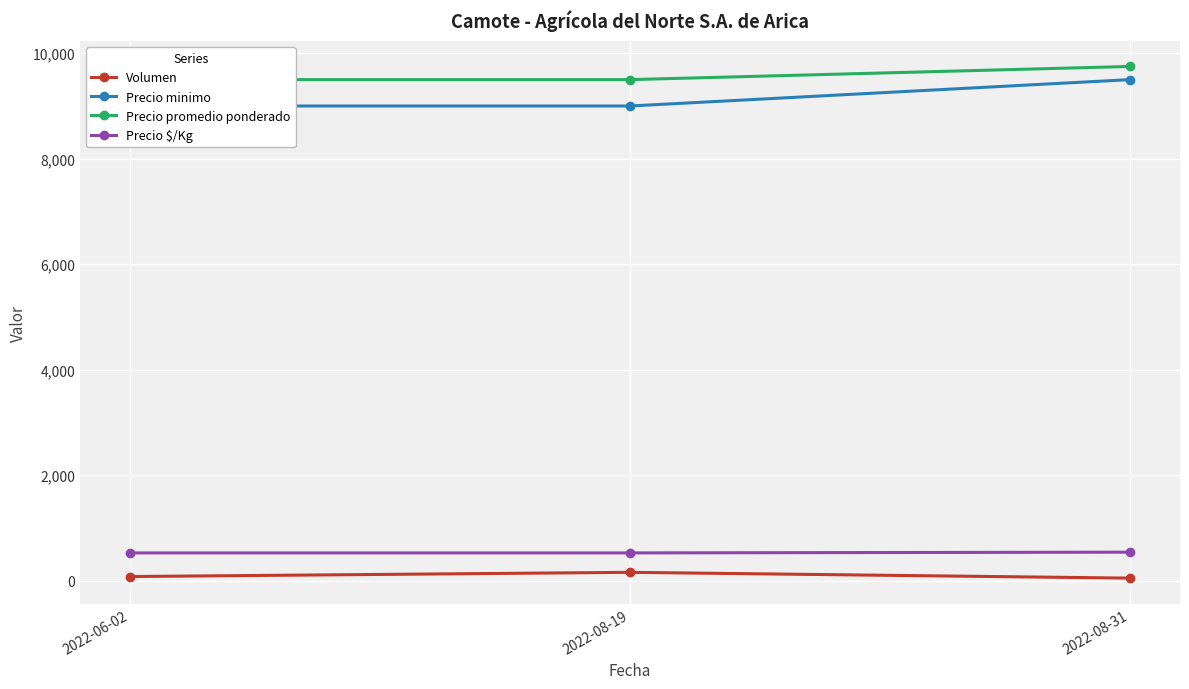

Where is Precio promedio ponderado nearest to the value 9625?

2022-06-02